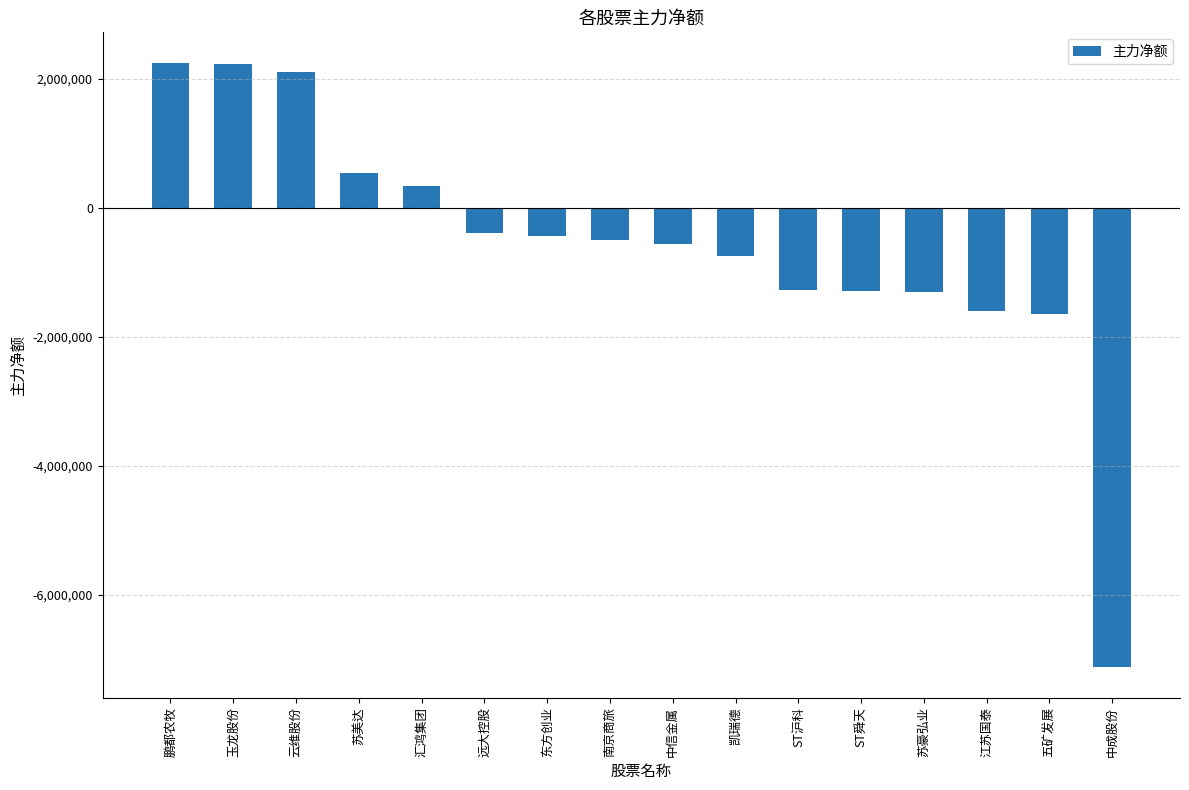

What is the sum of all values?

-9387688